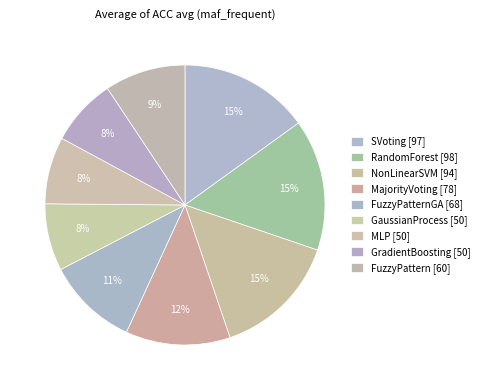

To the nearest percent, what is the average slice percentage?

11%